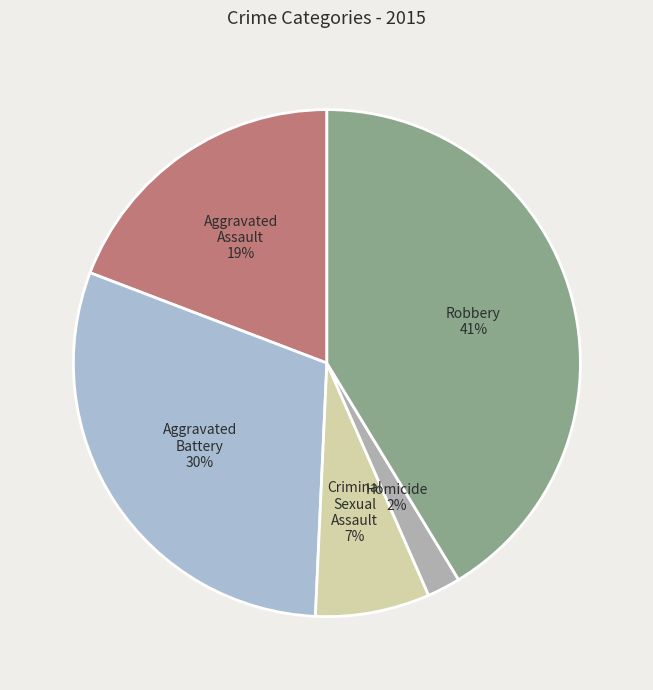

What is the largest slice in the pie chart?

Robbery